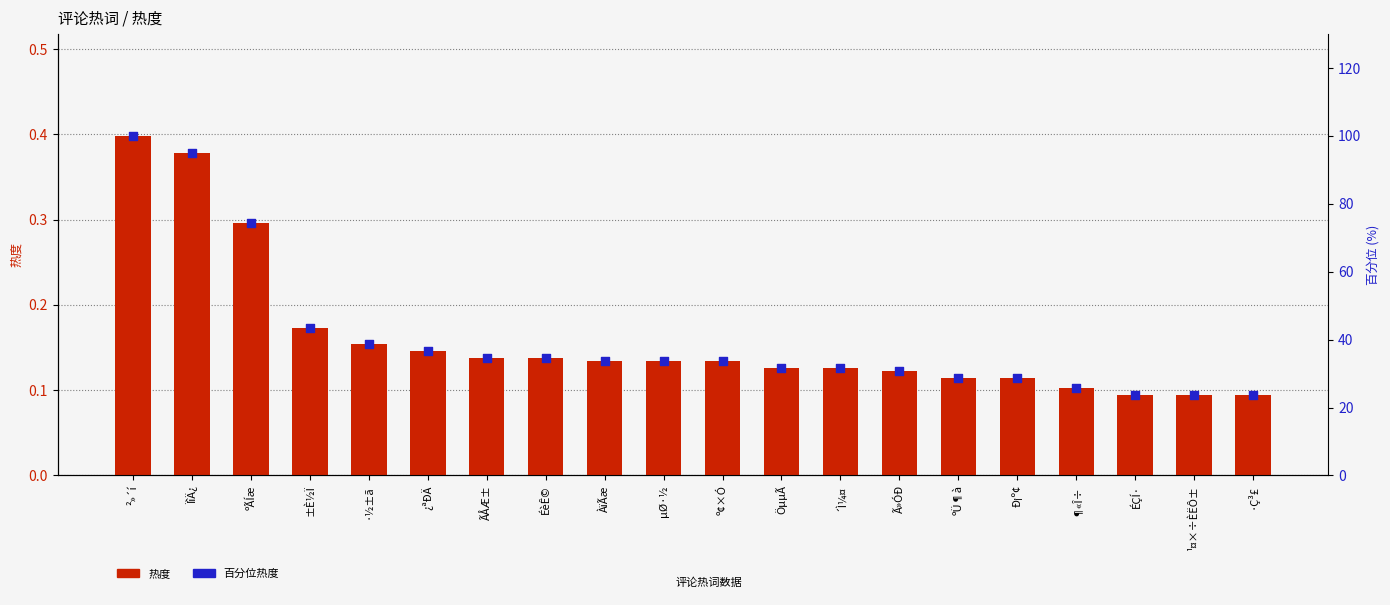

Which series reaches the maximum Y coordinate?

百分位热度